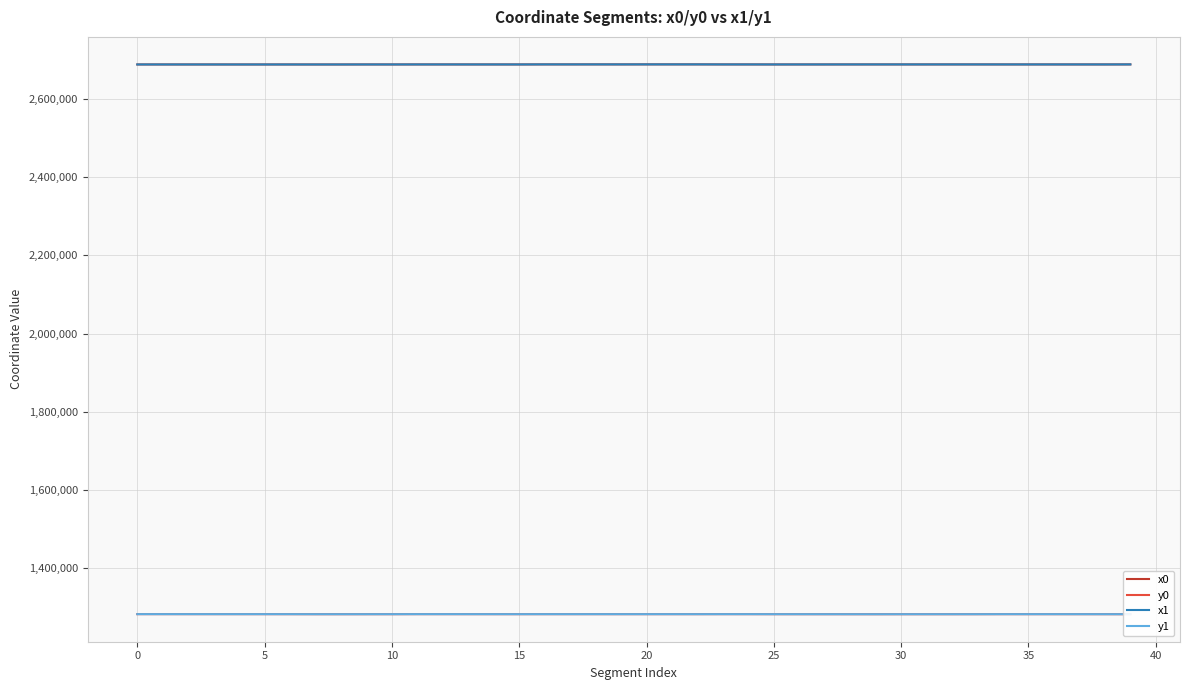

True or false: x1 and y1 intersect in this chart.

False